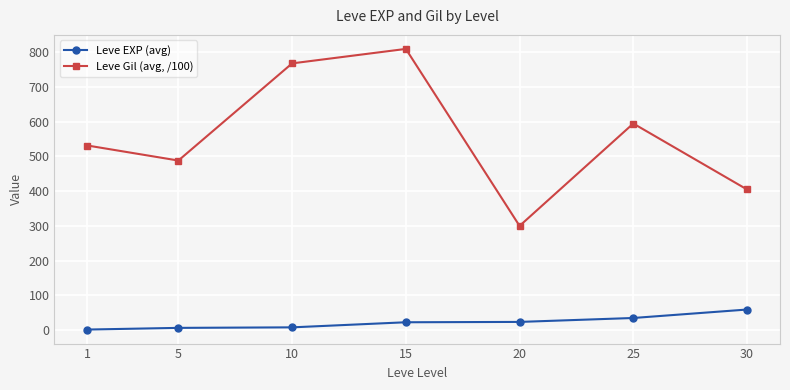

What is the difference between the highest and lowest values at 15?

787.7